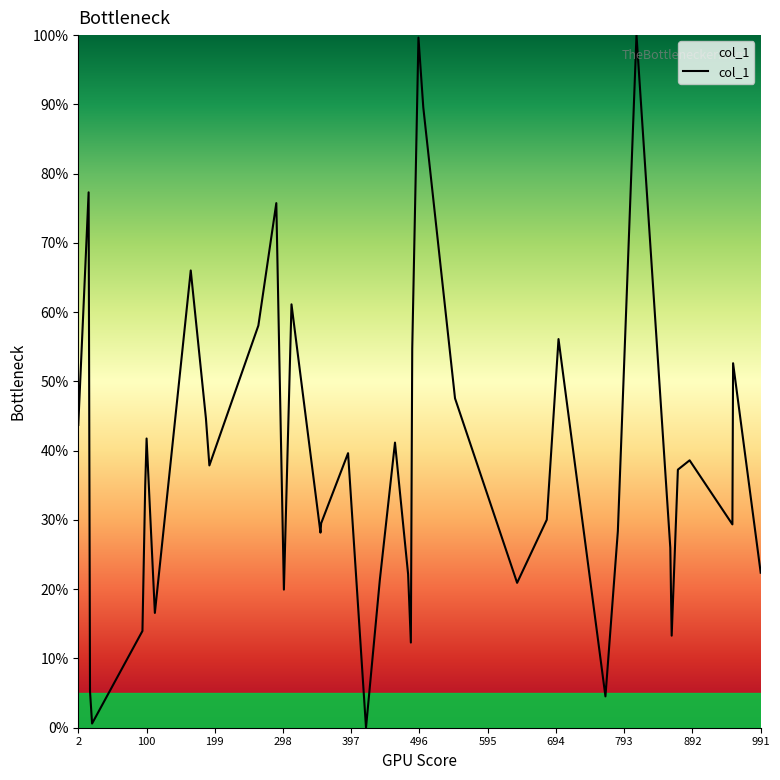

What is the greatest value displayed?

100.0